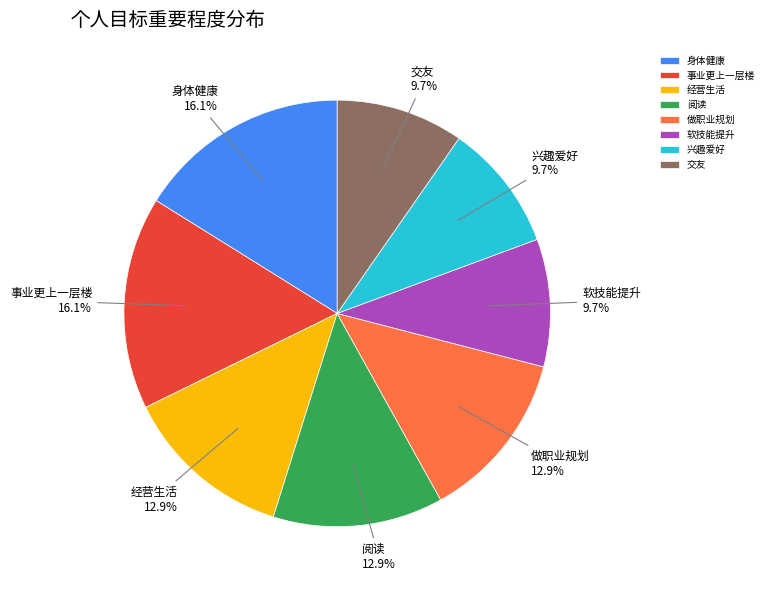

To the nearest percent, what portion does 兴趣爱好 represent?

10%